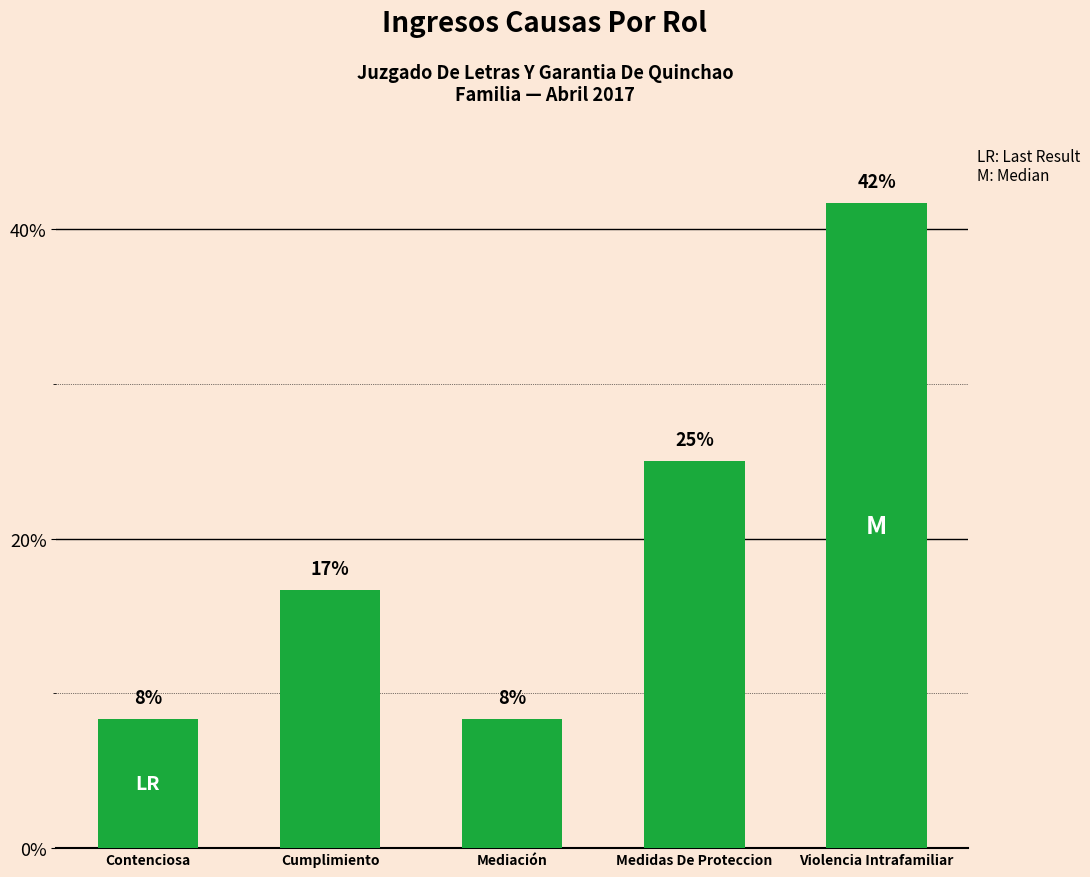

How many bars are there in total?

5